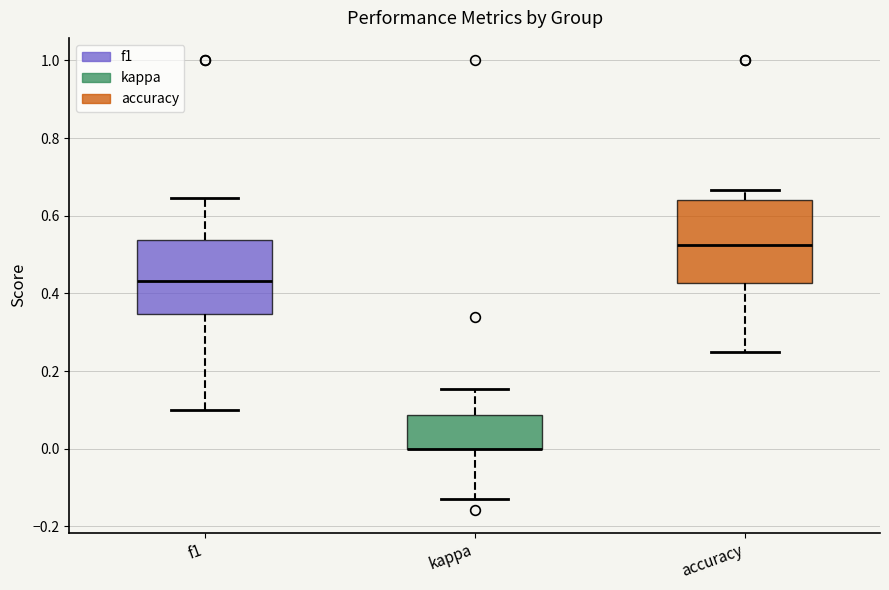

Comparing the boxes themselves (not the whiskers), which one is the tallest?

accuracy